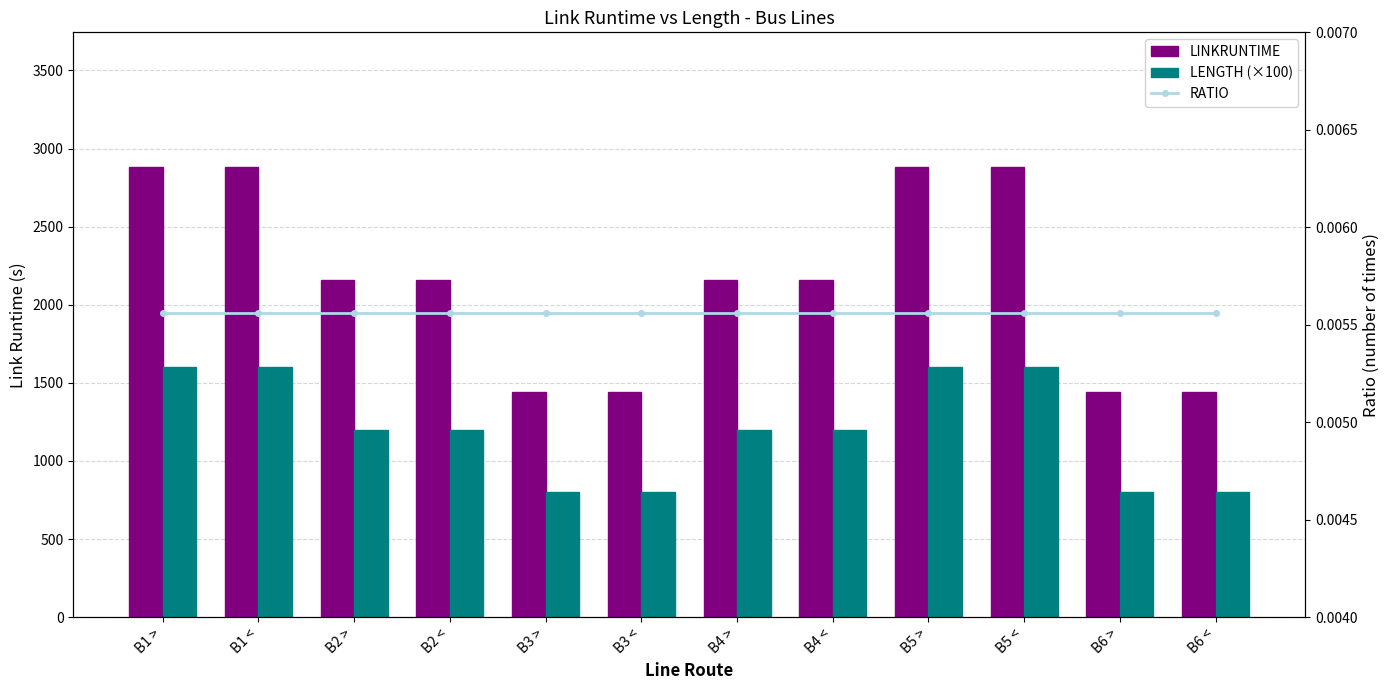

Is it true that RATIO equals 0.0 at B1 >?

True